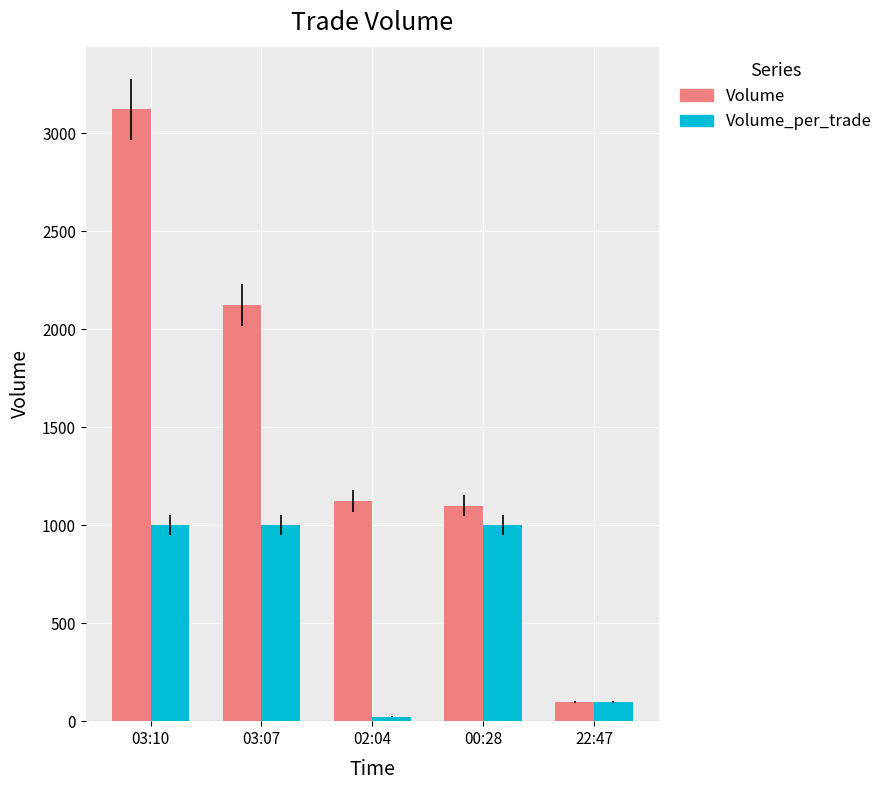

Read the Volume value at 03:07, to the nearest 50.

2100